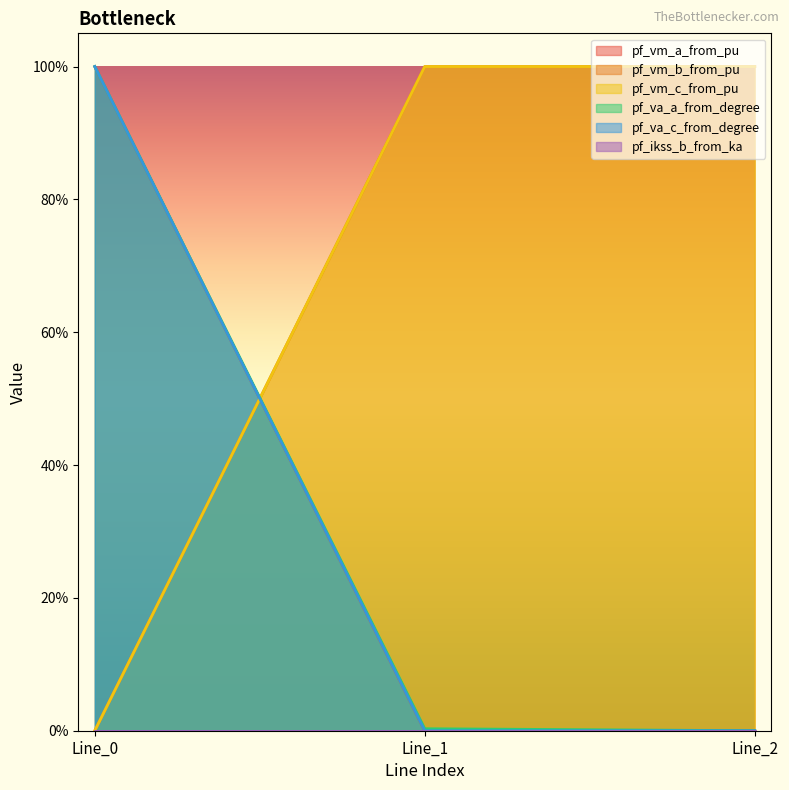

What is the maximum value shown in the chart?

1.0